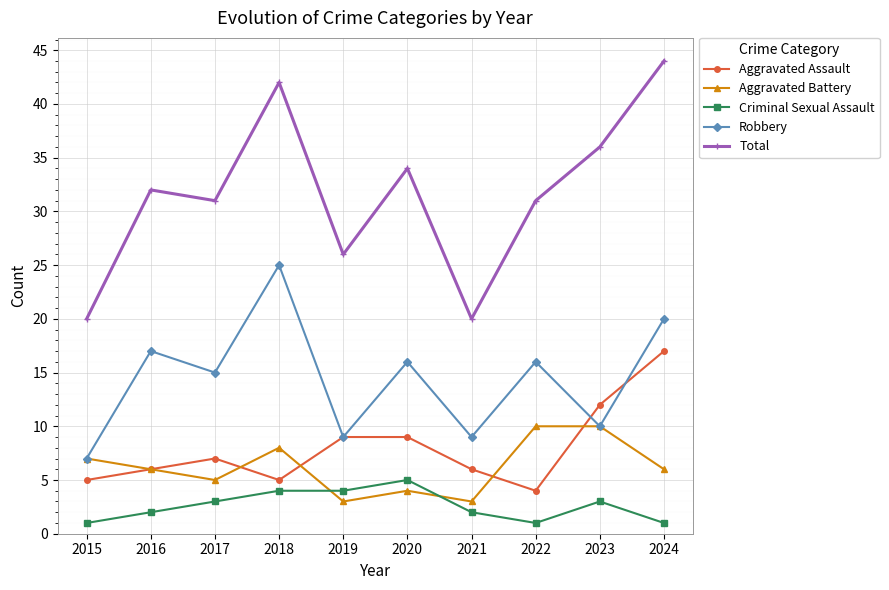

At which category does the chart reach its peak across all series?

2024